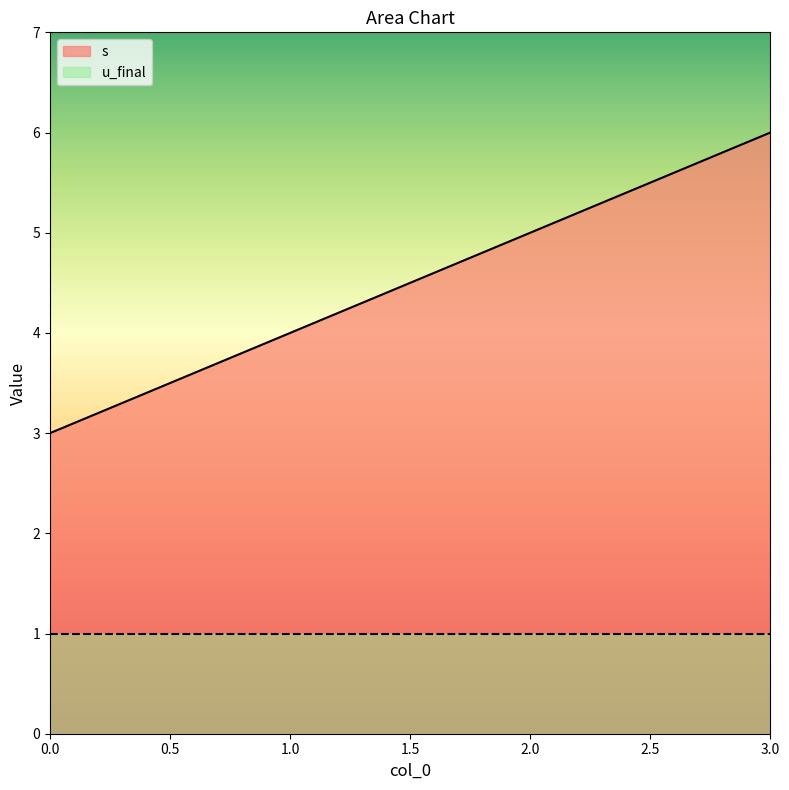

Rank the categories by value from highest to lowest.

3, 2, 1, 0